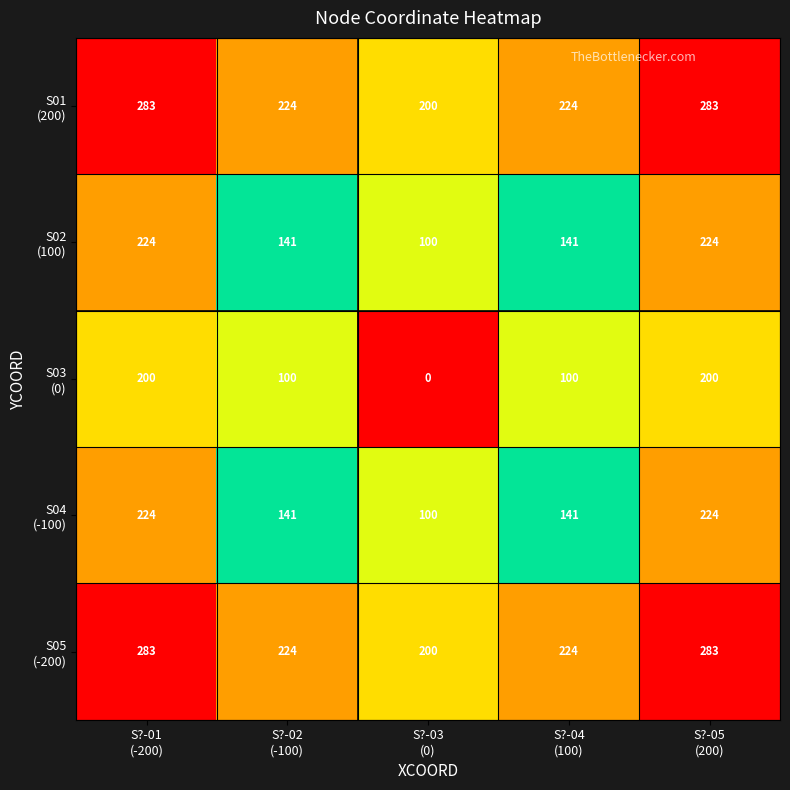

At how many categories does at least one series exceed 207?

4